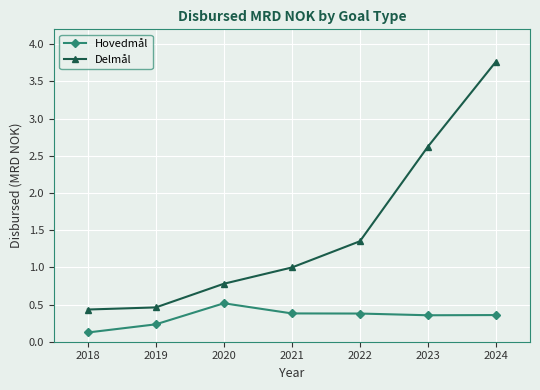

What is the difference between the maximum and minimum values in the Delmål series?

3.3